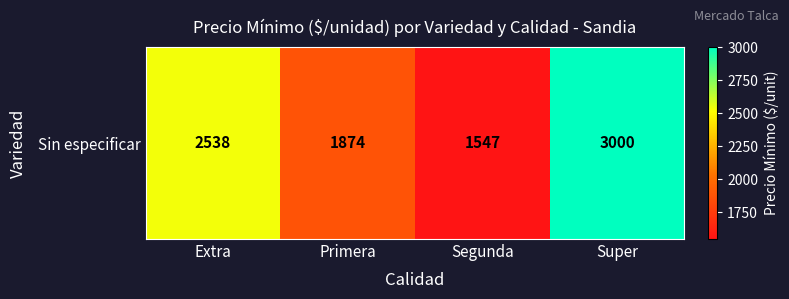

Rank the categories by value from highest to lowest.

Super, Extra, Primera, Segunda